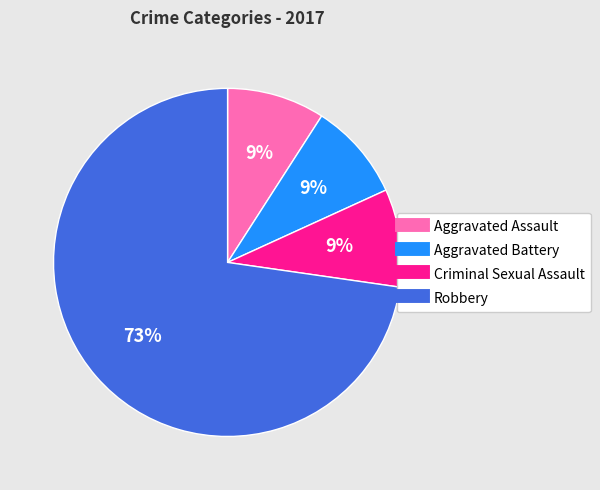

Which slice is the largest?

Robbery